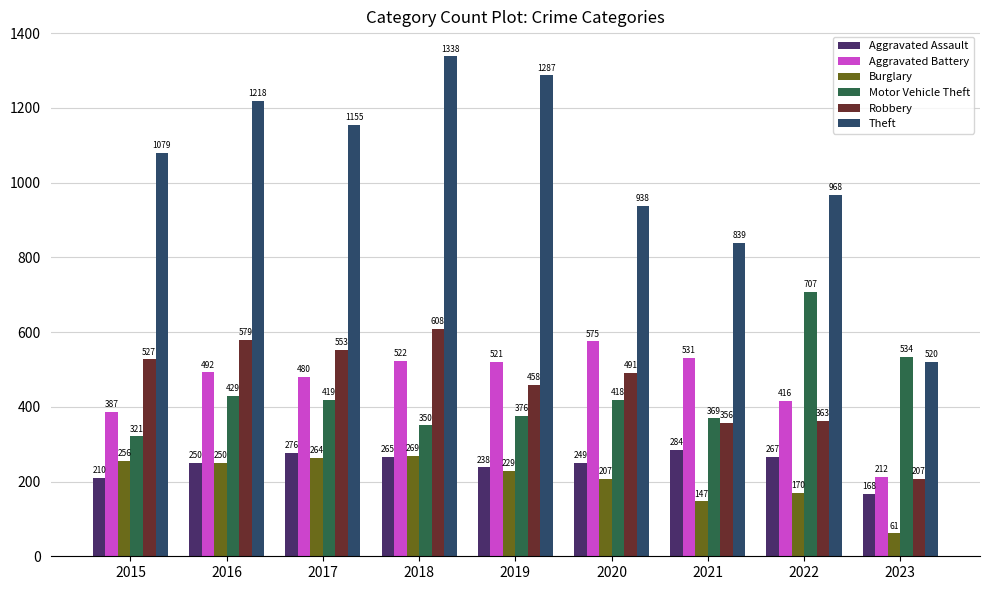

What is the maximum value for Aggravated Battery?

575